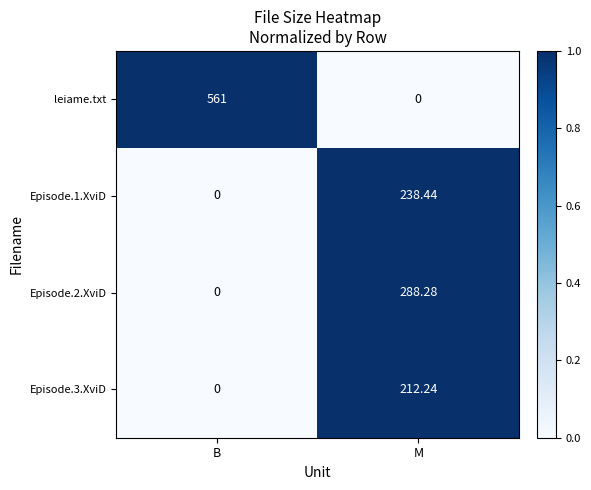

Which series has the largest range (max minus min)?

leiame.txt